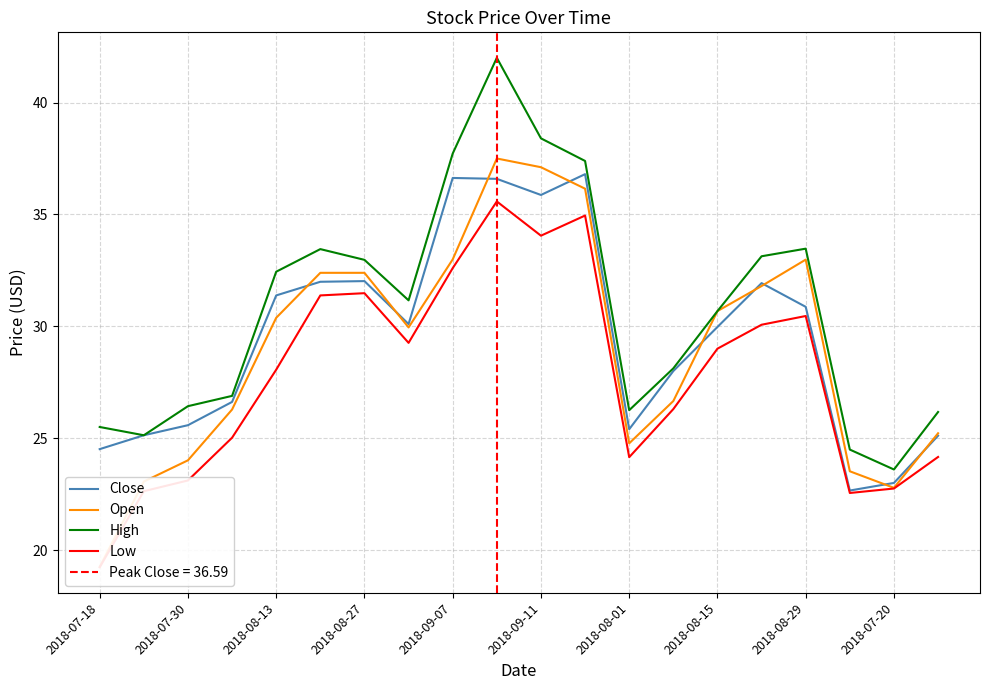

What is the smallest value displayed?

19.2